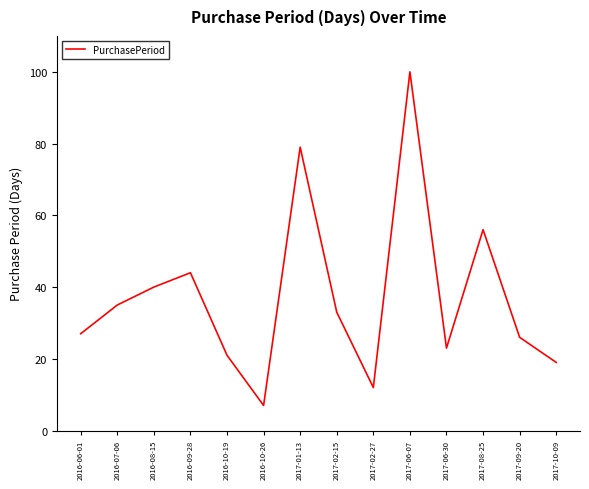

Reading left to right, list all the values displayed in this chart.

27	35	40	44	21	7	79	33	12	100	23	56	26	19